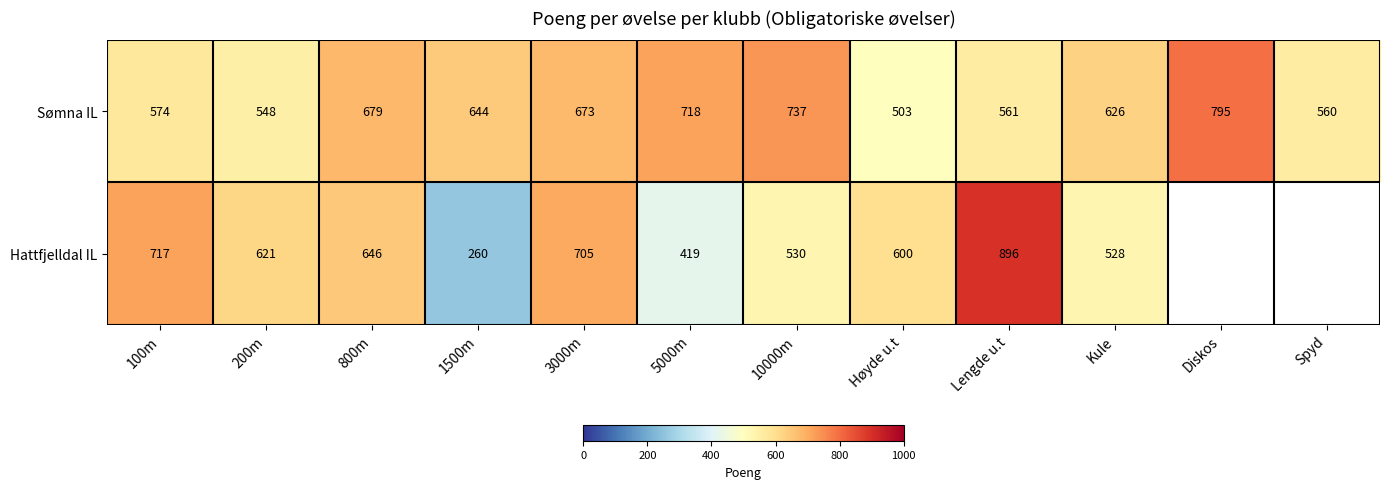

At which label does Sømna IL reach its peak?

Diskos